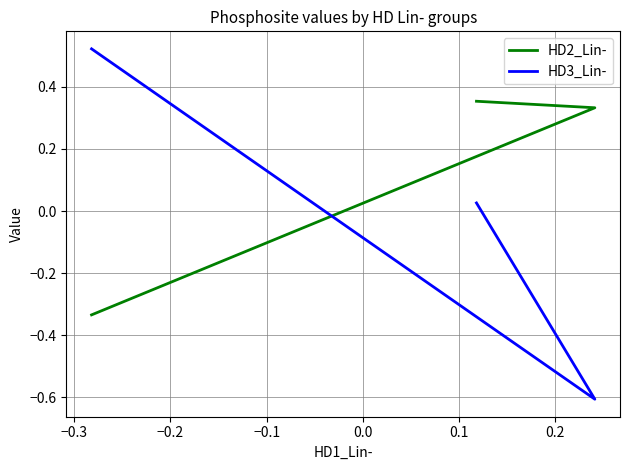

Which series has the widest spread of values?

HD3_Lin-